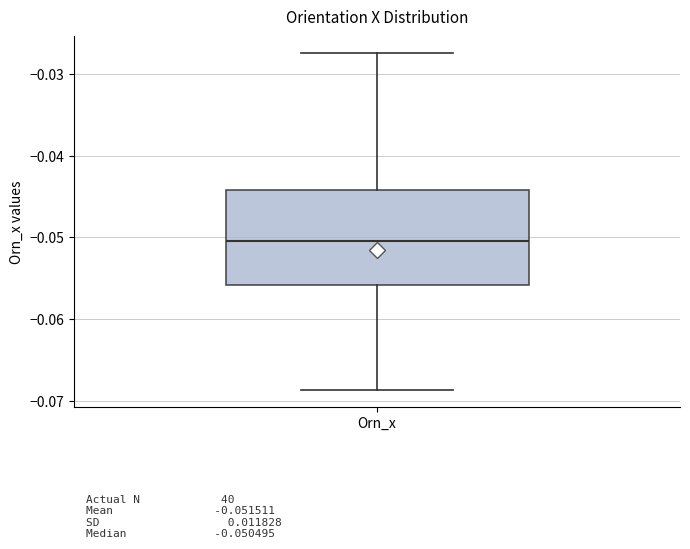

Where is the upper edge of the box for Orn_x on the y-axis? The values are not printed on the chart, so give them approximately, as read against the axis.

-0.044